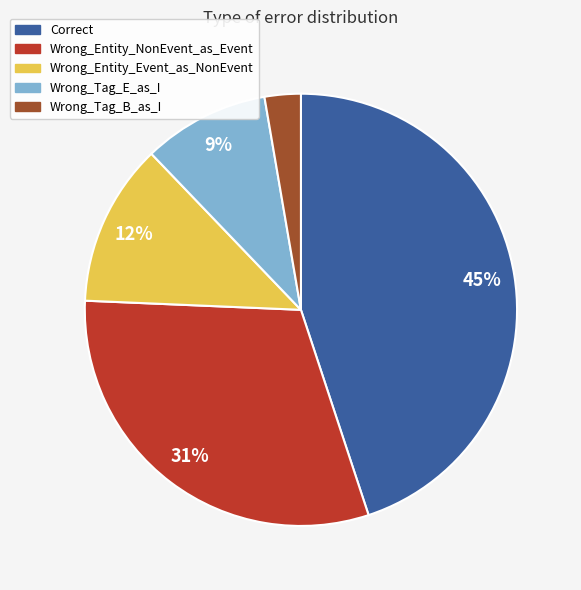

True or false: Wrong_Tag_B_as_I accounts for 3% of the total.

True